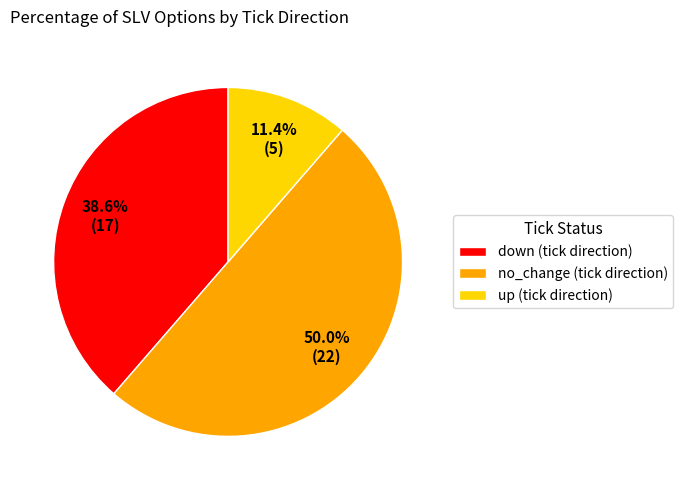

Is up the majority of the pie?

No